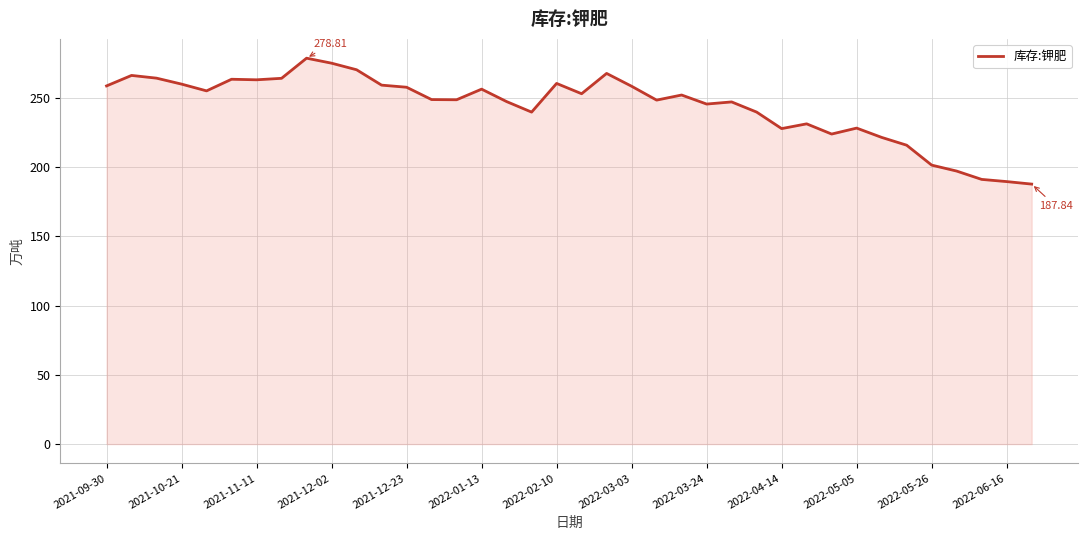

Does the chart display data point markers on the line(s)?

No